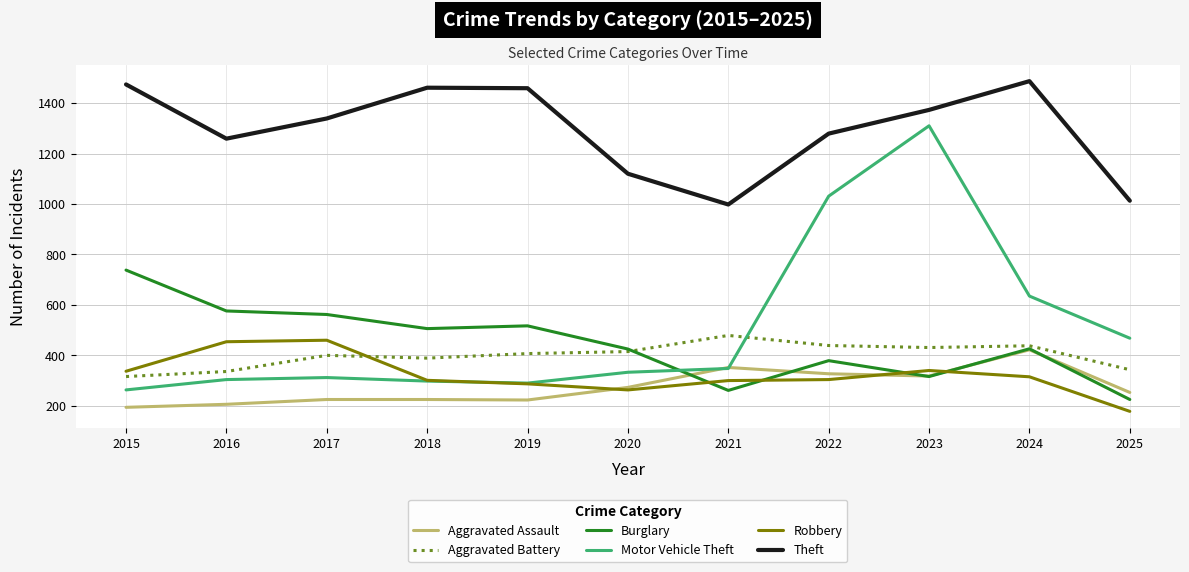

What is the lowest value of the Motor Vehicle Theft series?

263